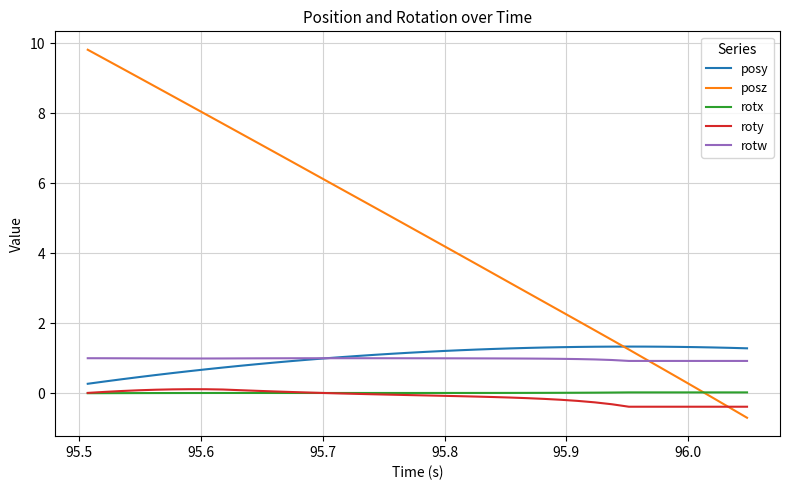

What is the minimum value for posy?

0.3